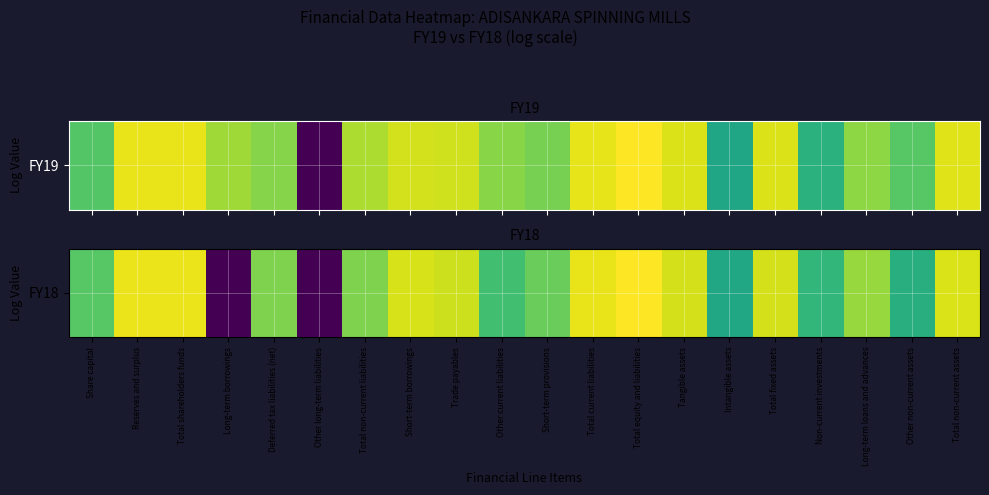

At which label is the value closest to 10?

Intangible assets